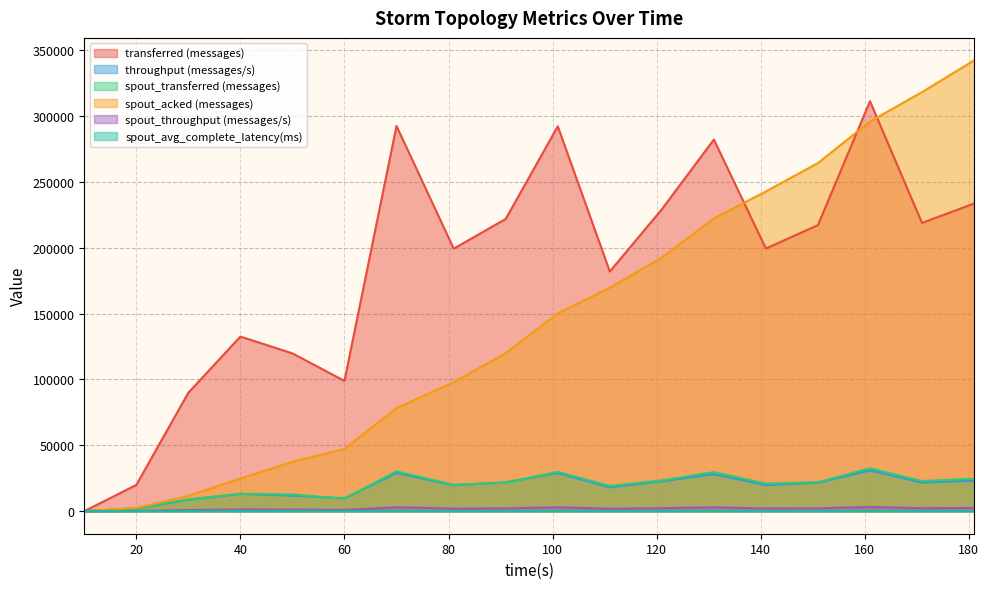

At how many categories does at least one series exceed 18882?

17